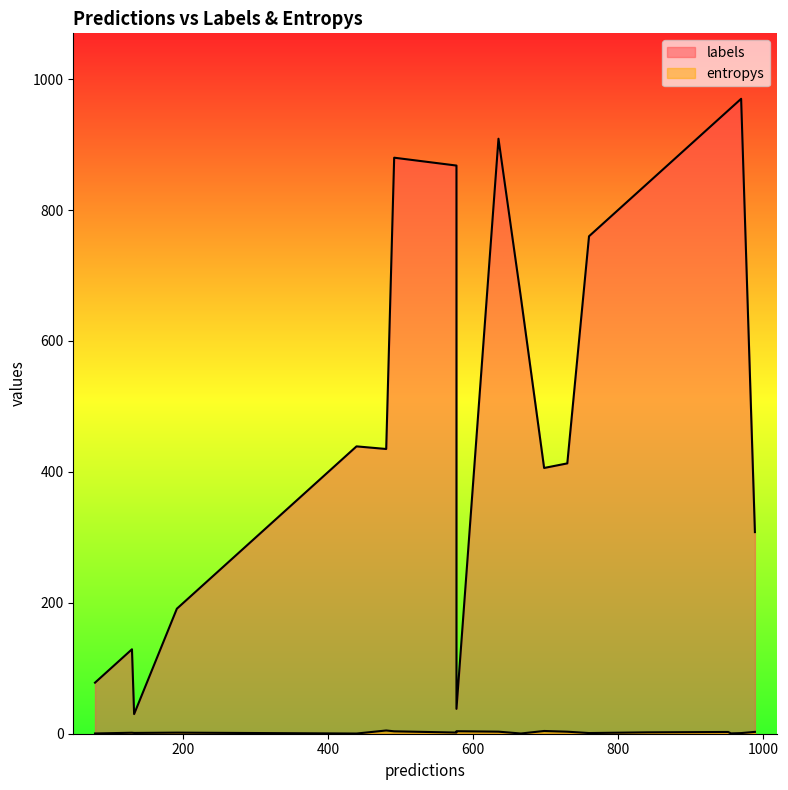

In entropys, how many points are lower than both neighbors (excluding endpoints)?

6